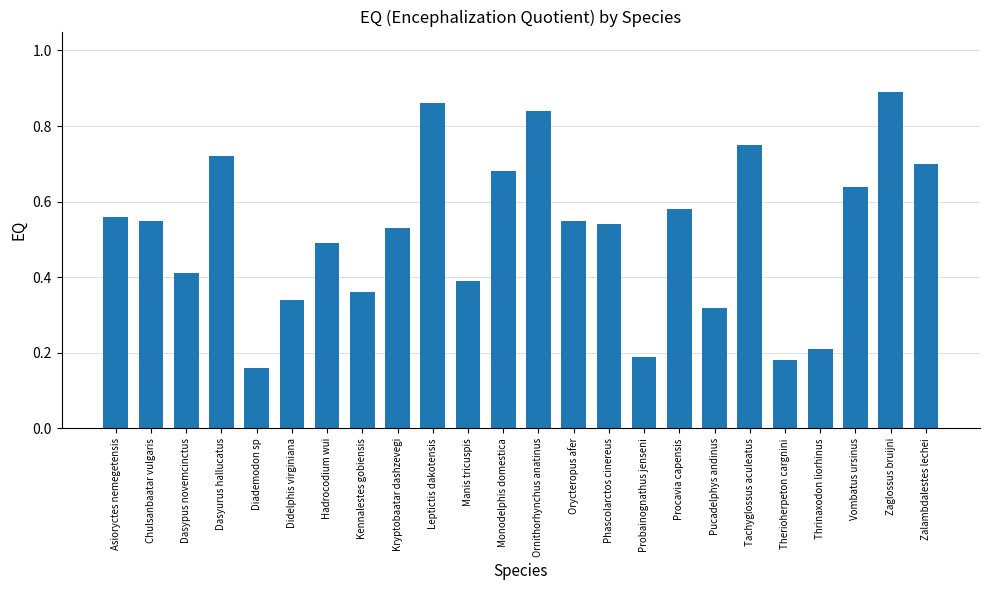

What is the label of the 17th bar from the left?

Procavia capensis